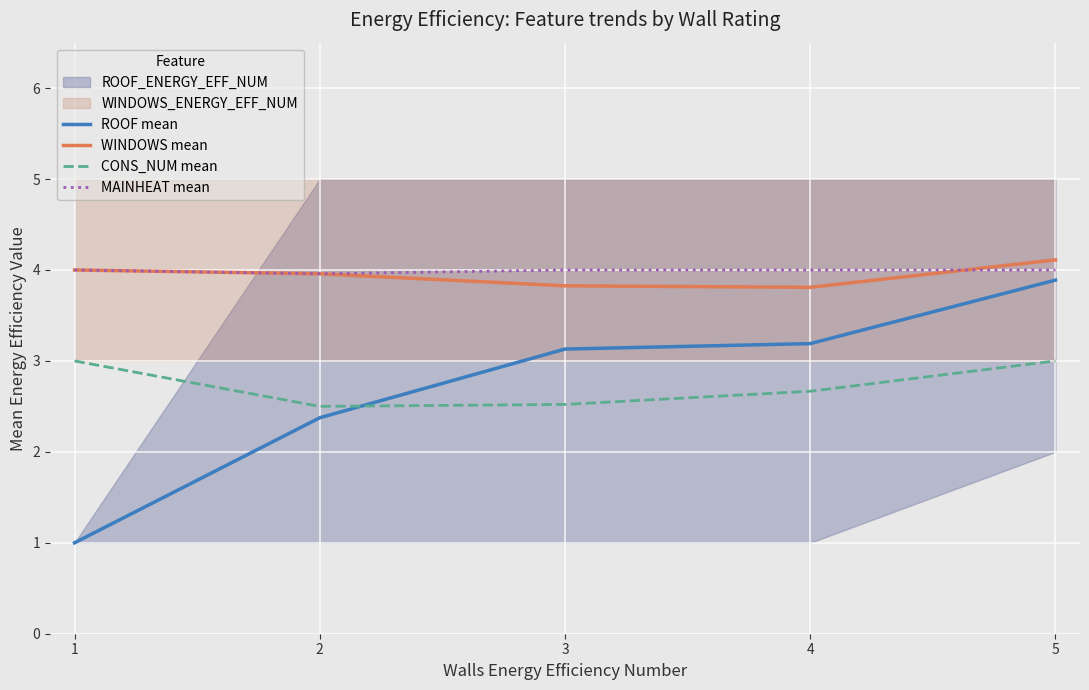

Which label corresponds to the smallest value in the chart?

1